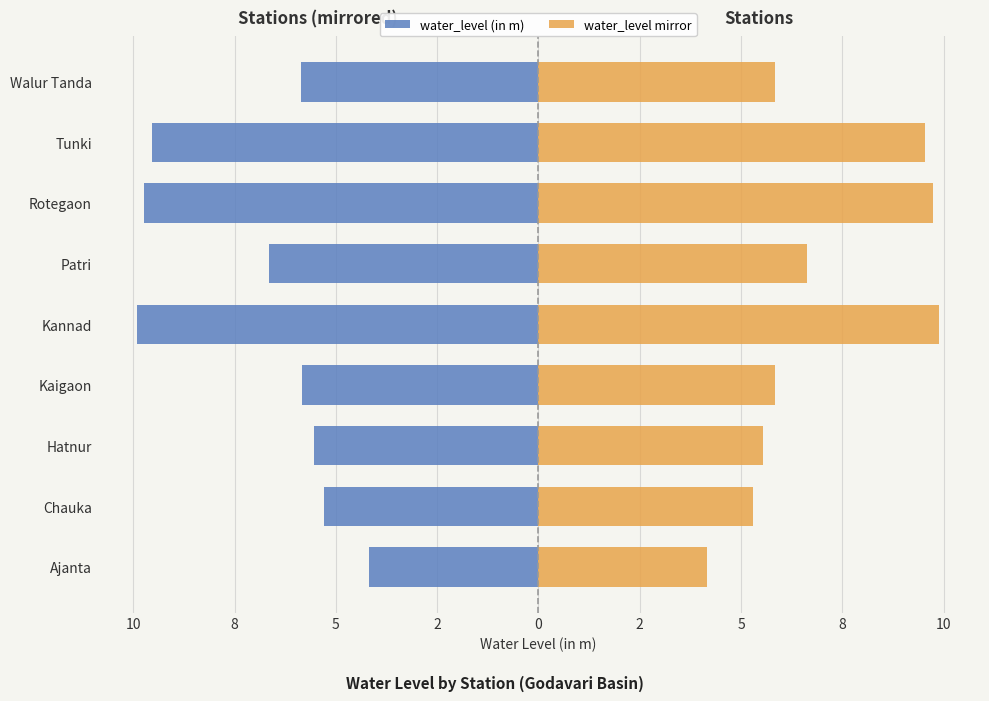

How many data points in water_level (in m) are above -5?

1